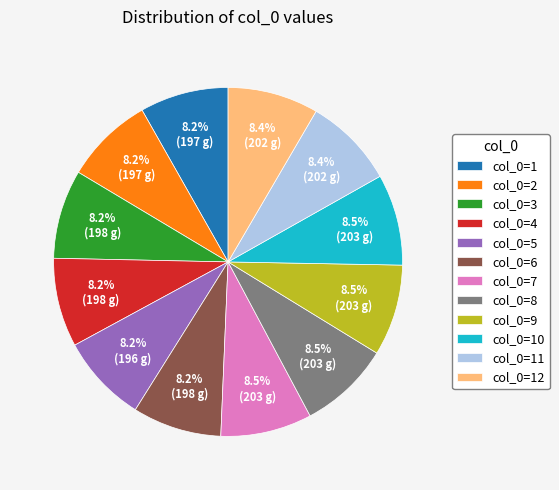

What is the ratio of the value at col_0=6 to the value at col_0=3?

1.0